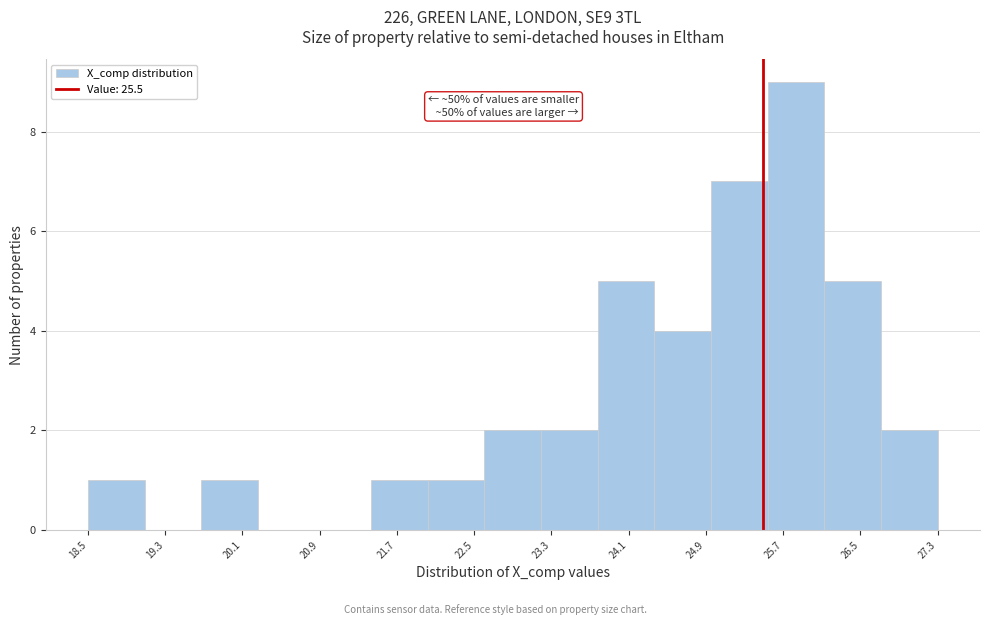

Which range on the x-axis has the tallest bar?

25.5 to 26.1